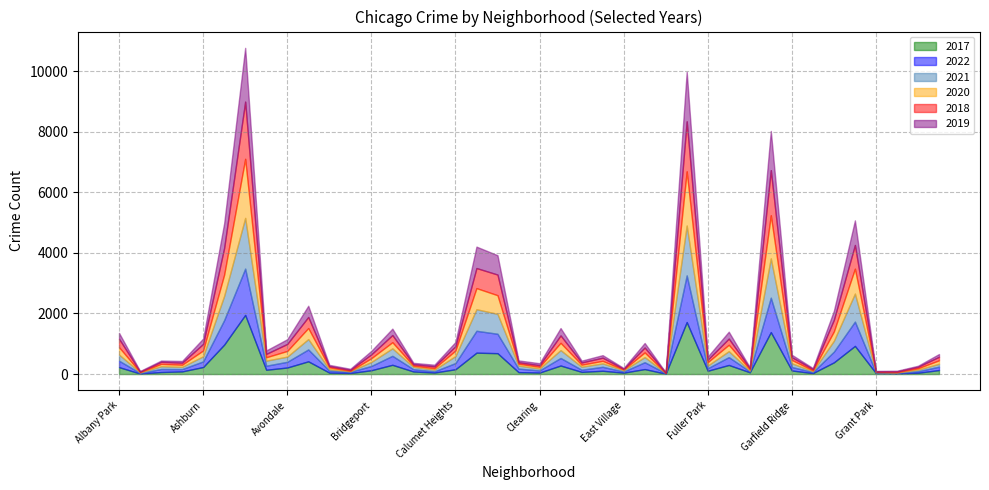

How many values in the 2019 series are below 100?

20